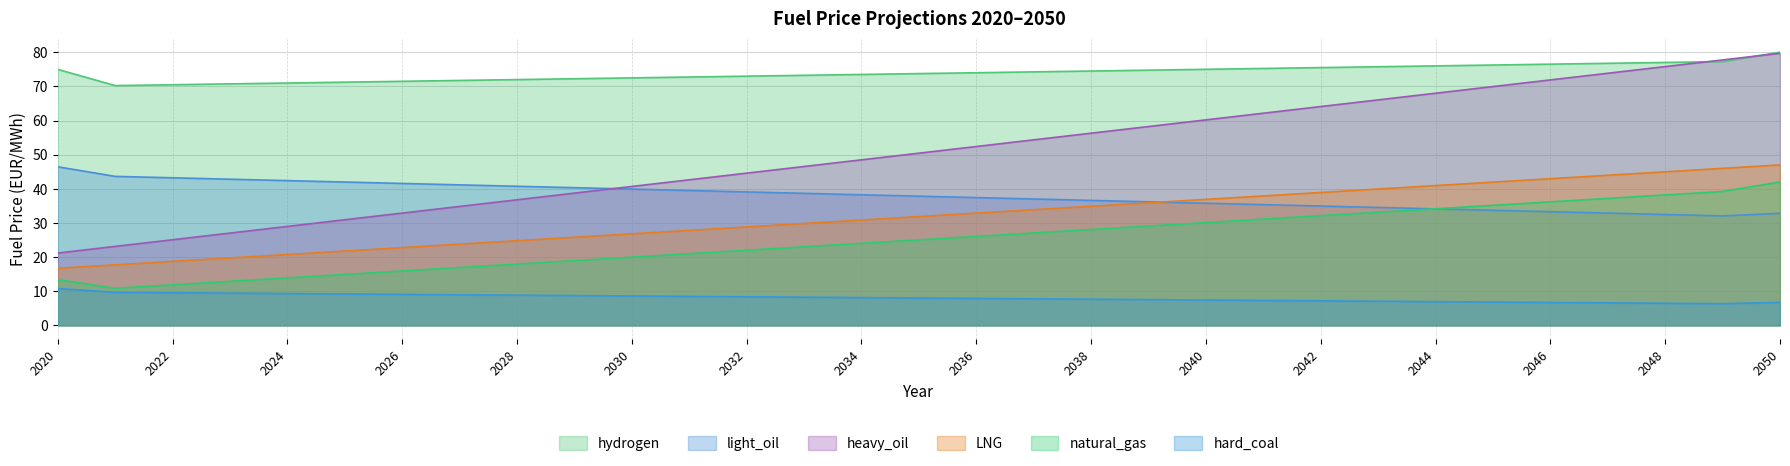

The hydrogen series shows 72.0 at 2028. True or false?

True